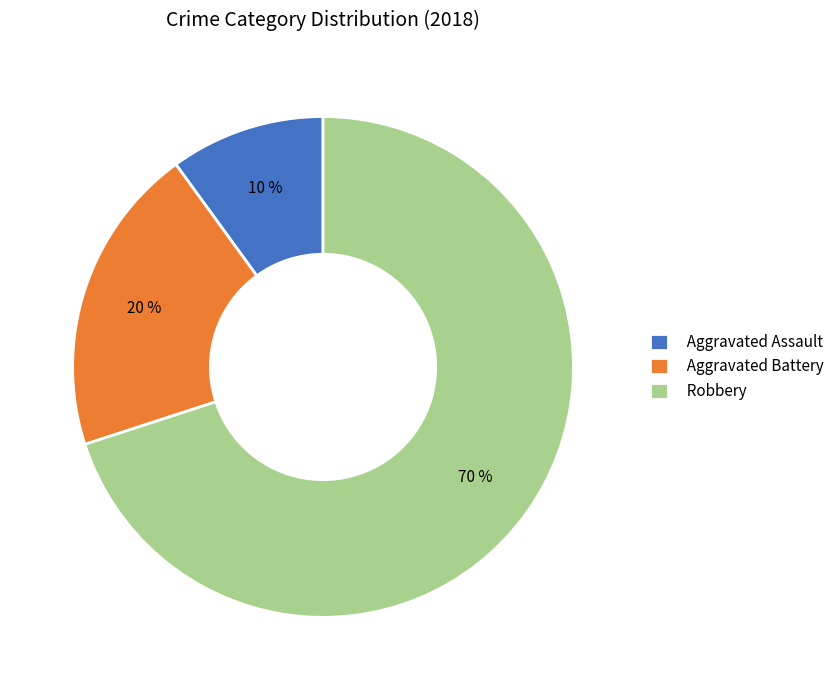

What is the smallest slice in the pie chart?

Aggravated Assault